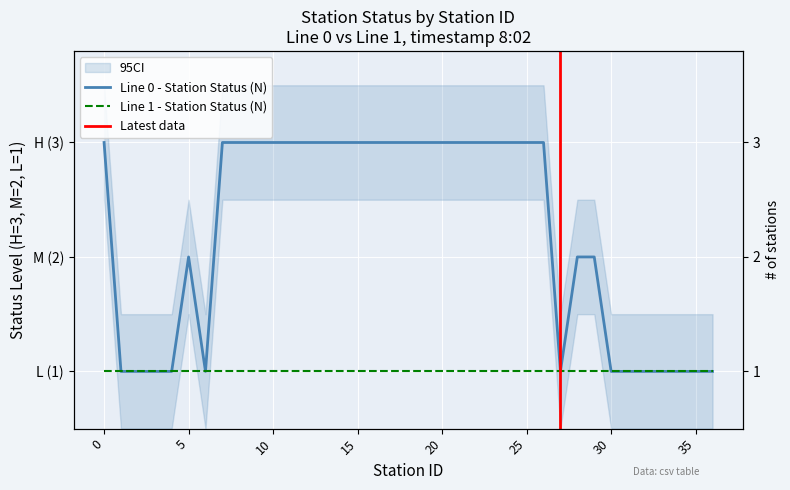

What is the value of the 24th point from the left?

3